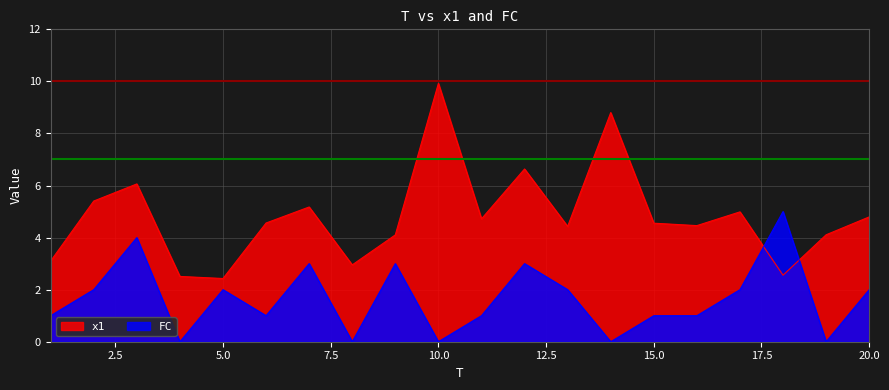

True or false: FC and x1 cross at least once.

True